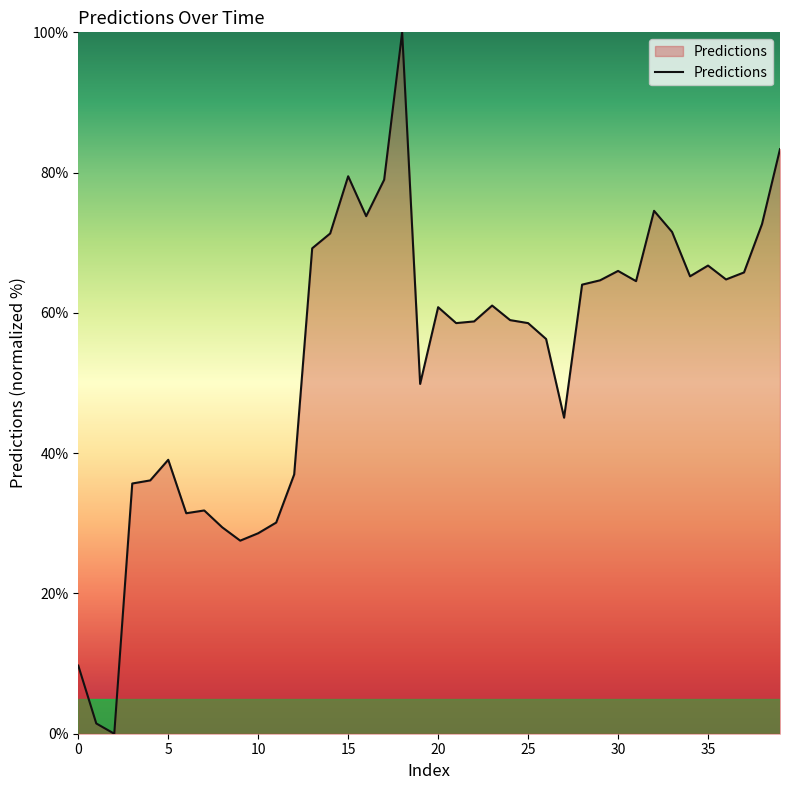

Does the chart display data point markers on the line(s)?

No